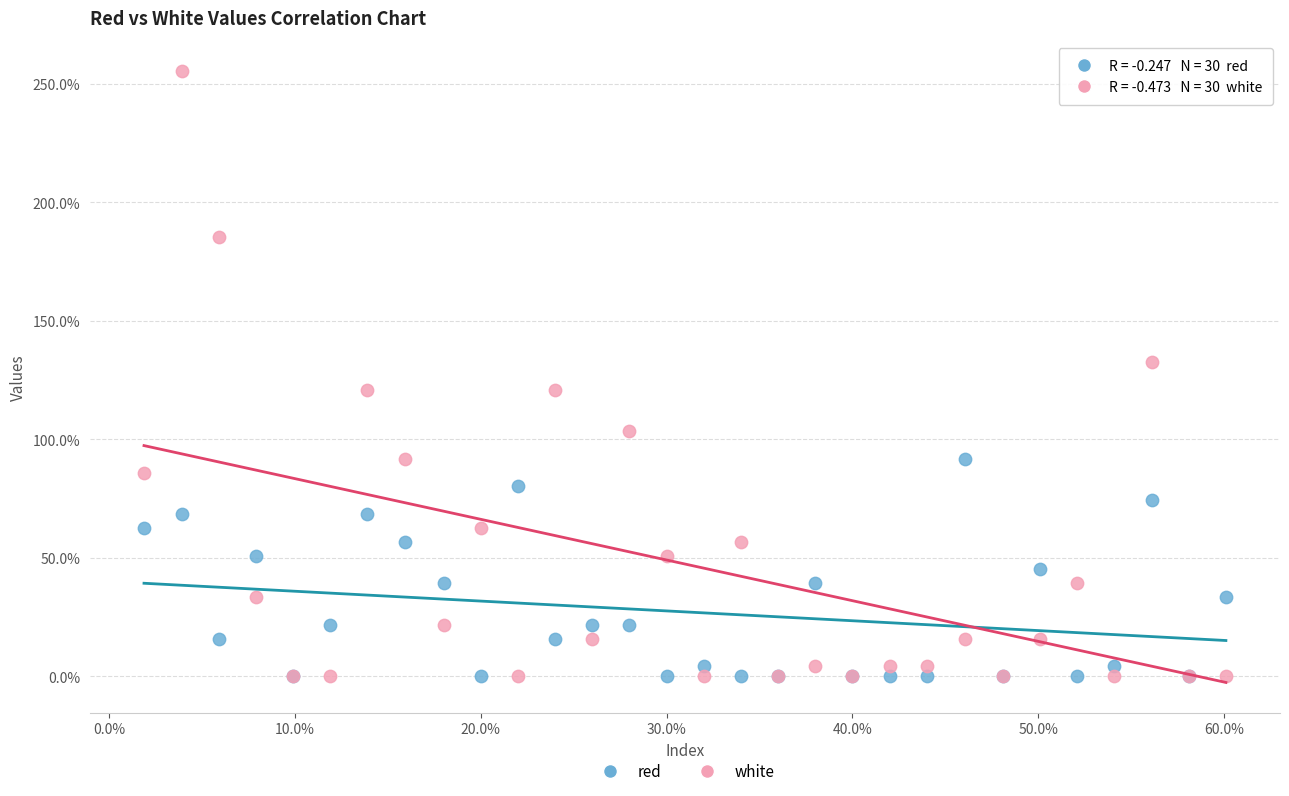

What are all the series names shown in the legend?

red, white